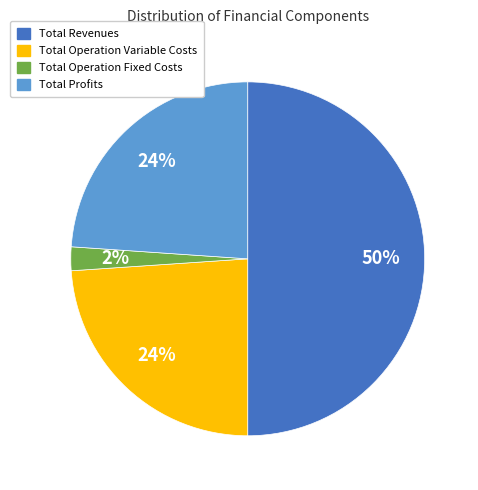

To the nearest percent, what is the average slice percentage?

25%